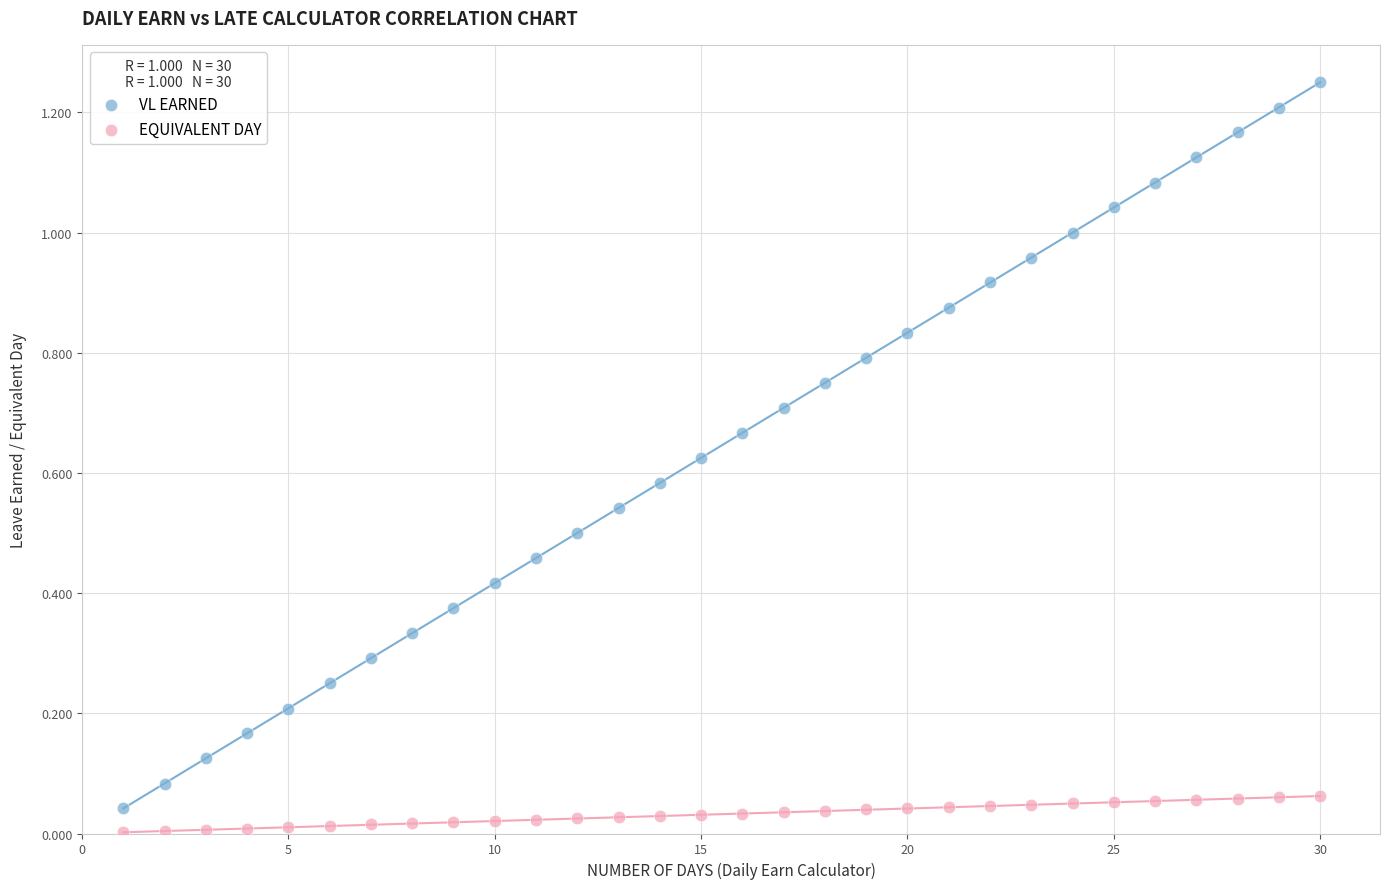

What is the X range (max minus min) for the scatter plot?

29.0